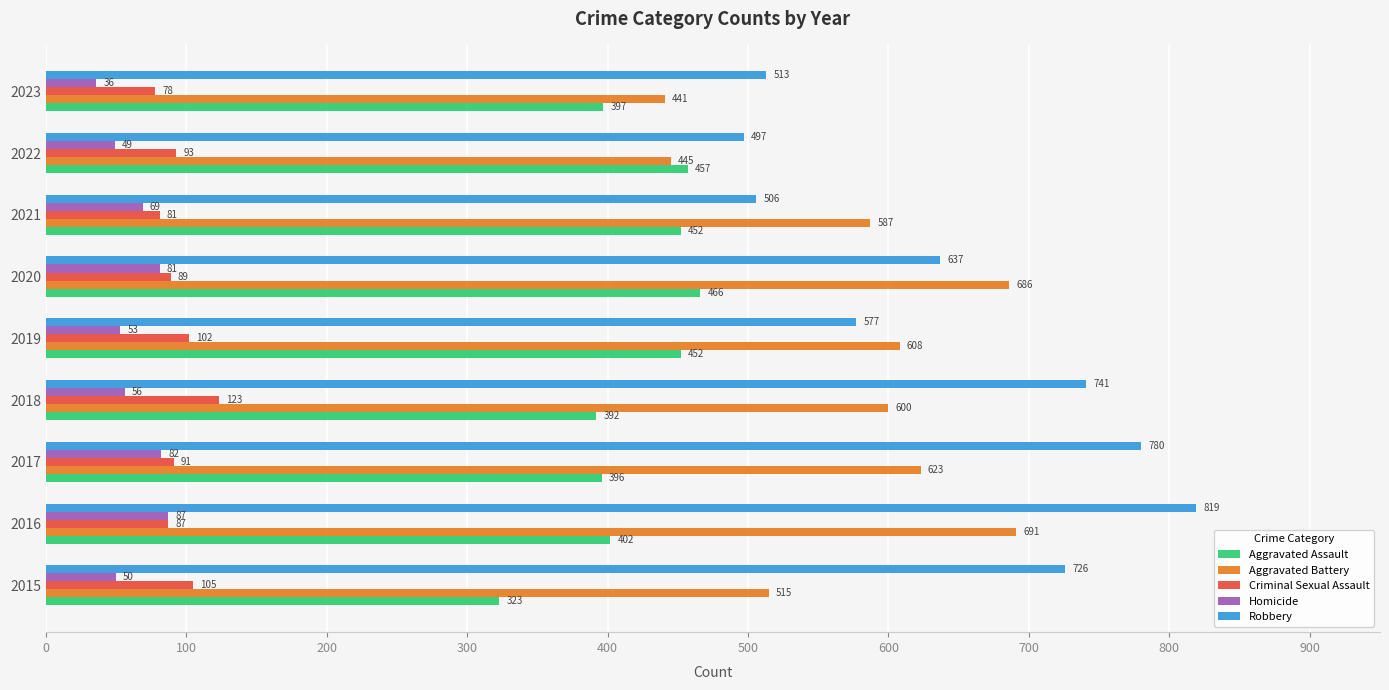

Is the value of Criminal Sexual Assault at 2017 greater than the value of Aggravated Battery at 2020?

No